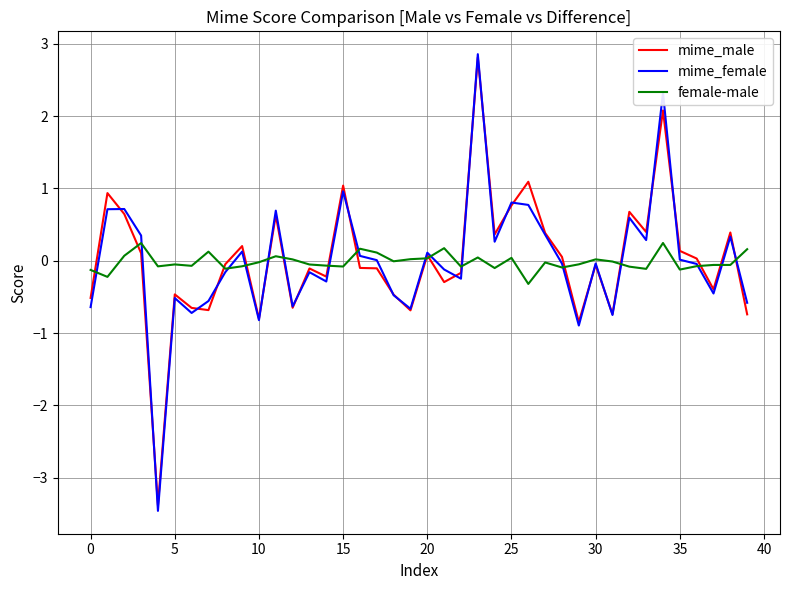

Which series has the widest spread of values?

mime_female